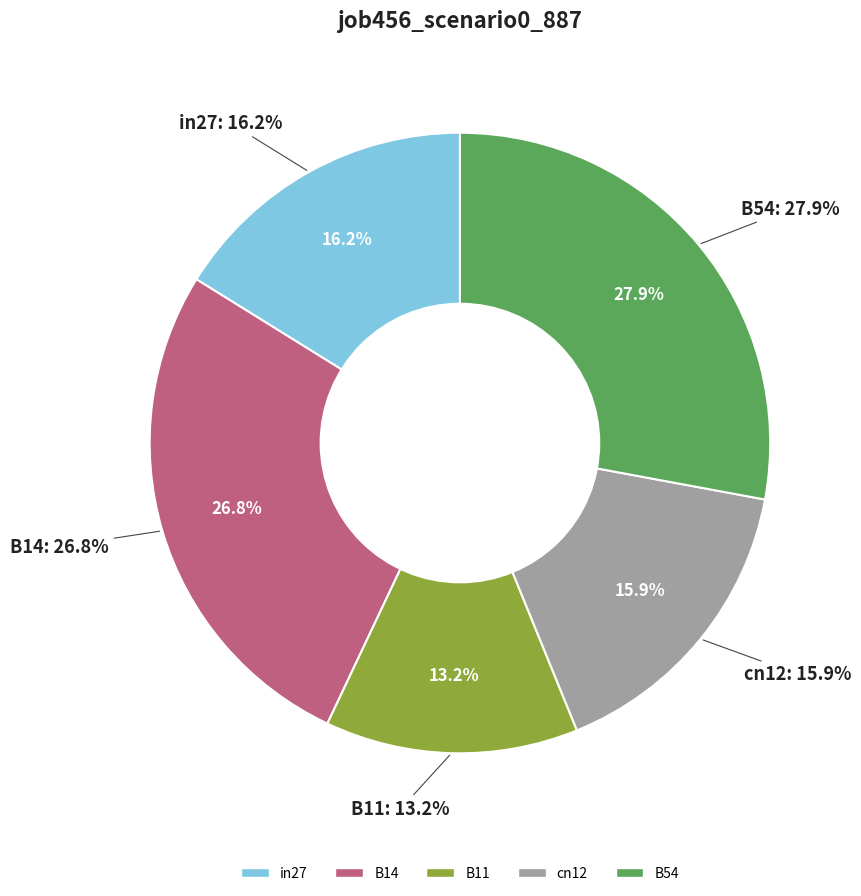

Which has a higher value, B11 or cn12?

cn12